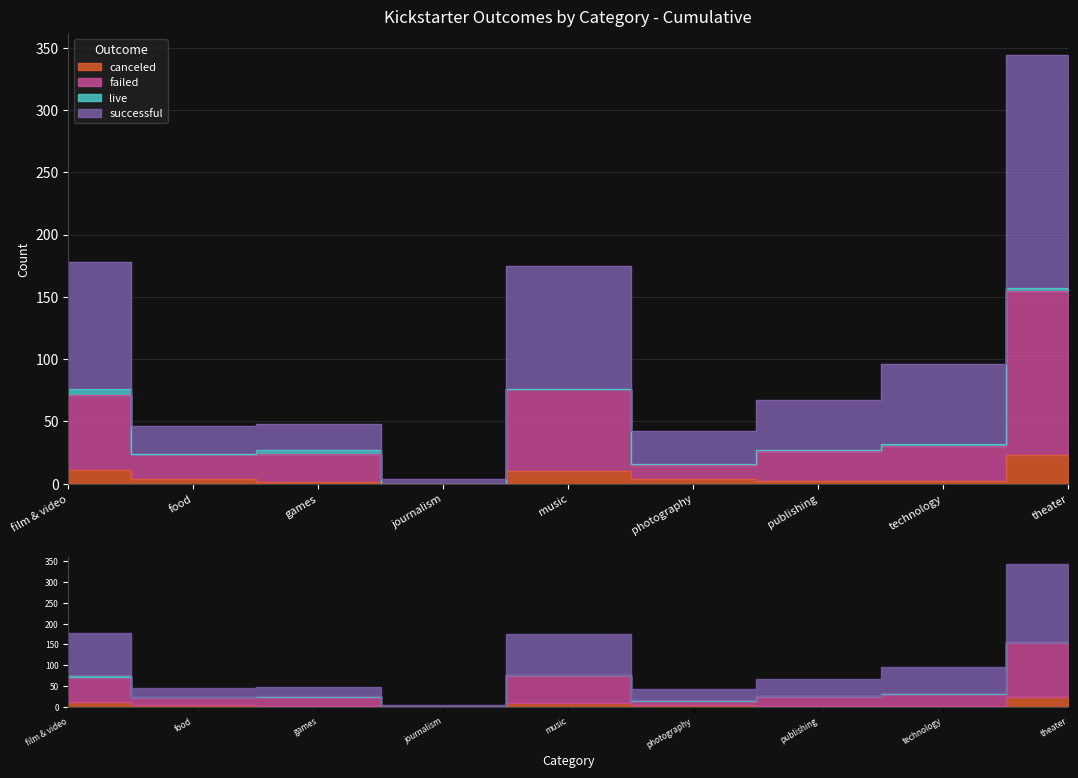

Is the value of successful at technology greater than the value of canceled at journalism?

Yes